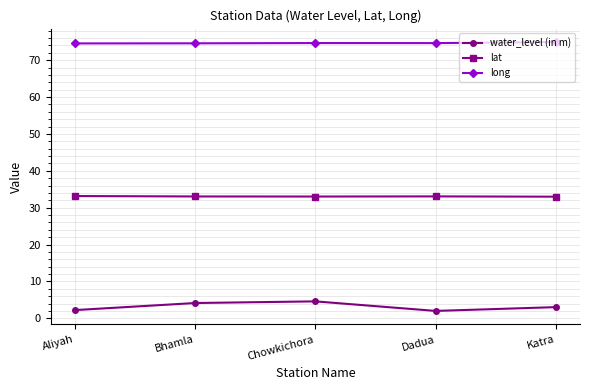

The lat series shows 33.0 at Chowkichora. True or false?

True